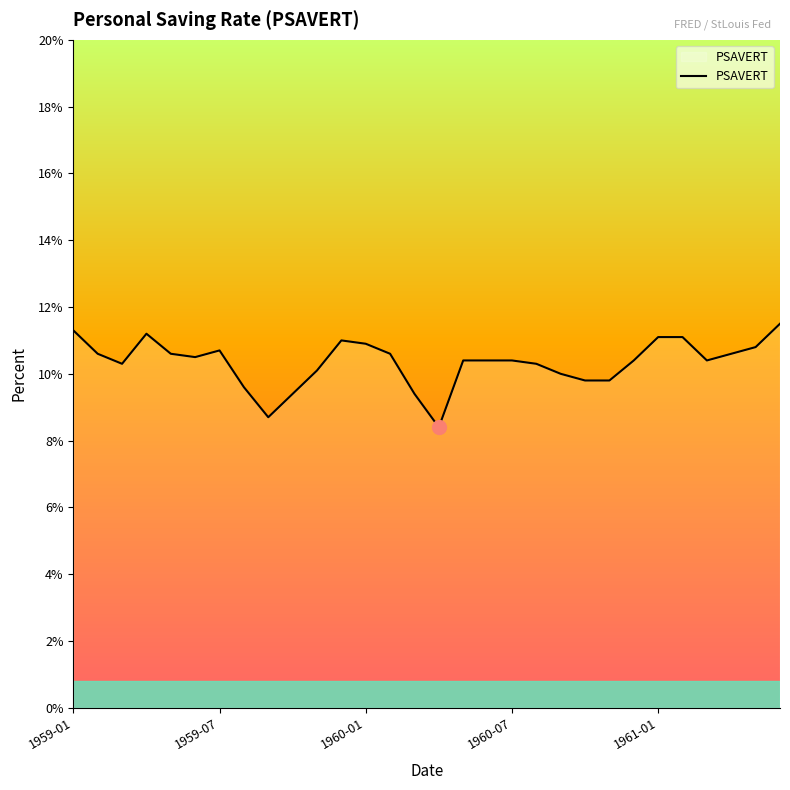

What is the difference between the maximum and minimum values?

3.1